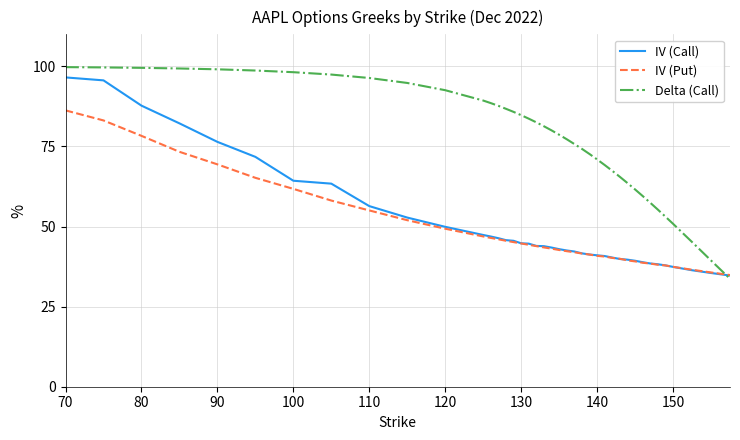

Which series has the widest spread of values?

Delta (Call)